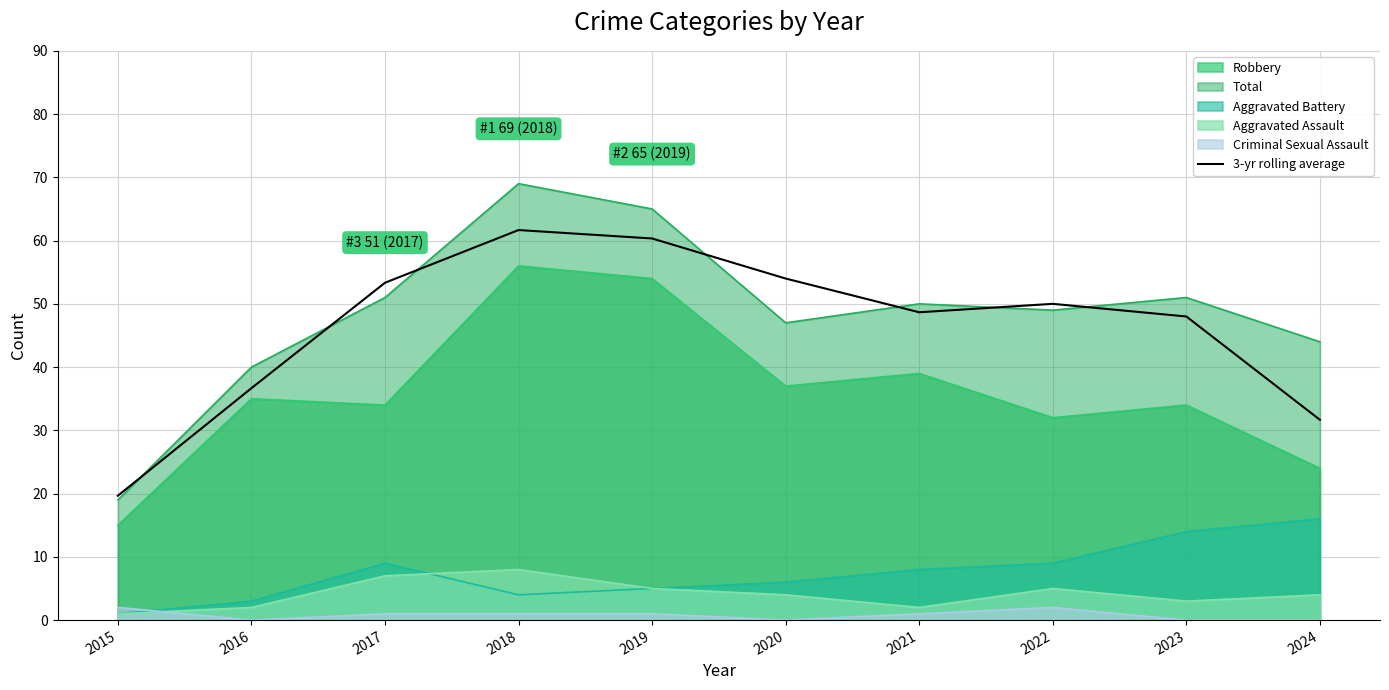

Reading right to left, extract all data points from this chart.

2024=31.7	2023=48.0	2022=50.0	2021=48.7	2020=54.0	2019=60.3	2018=61.7	2017=53.3	2016=36.7	2015=19.7